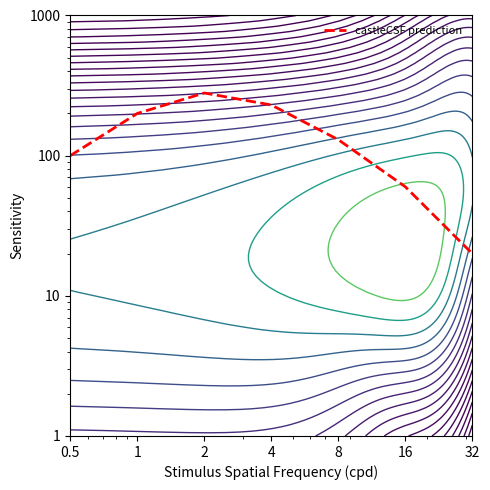

Count the values in the range 60 to 230.

5